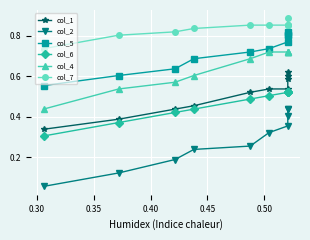

True or false: col_4 has a value of 1.1 at 0.45.

False